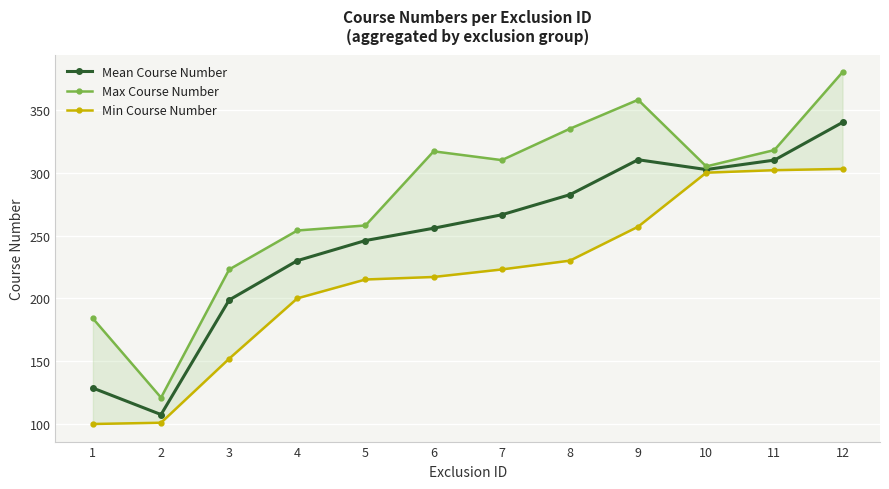

What is the difference between the maximum and minimum values in the Mean Course Number series?

232.5